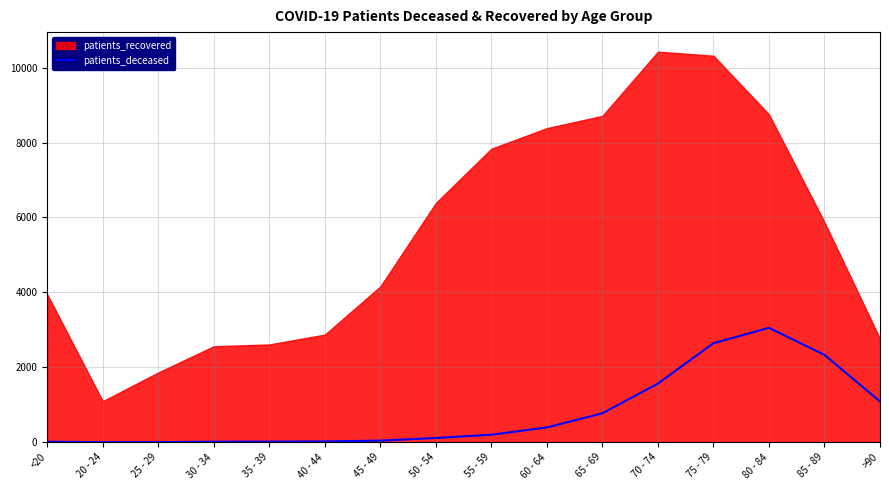

The value of patients_deceased at 70 - 74 is 2216. True or false?

False